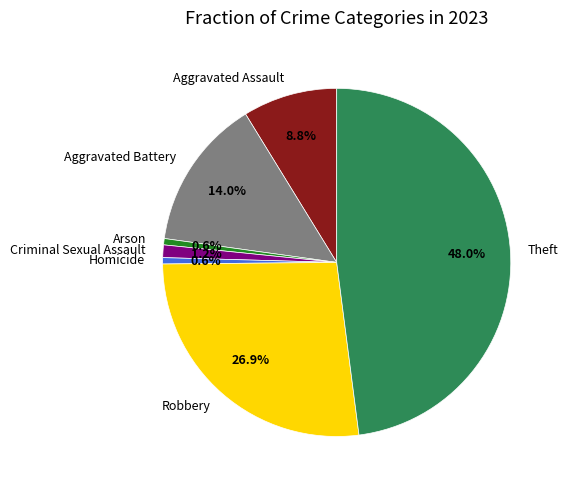

What is the total percentage of Criminal Sexual Assault and Aggravated Battery?

15.2%